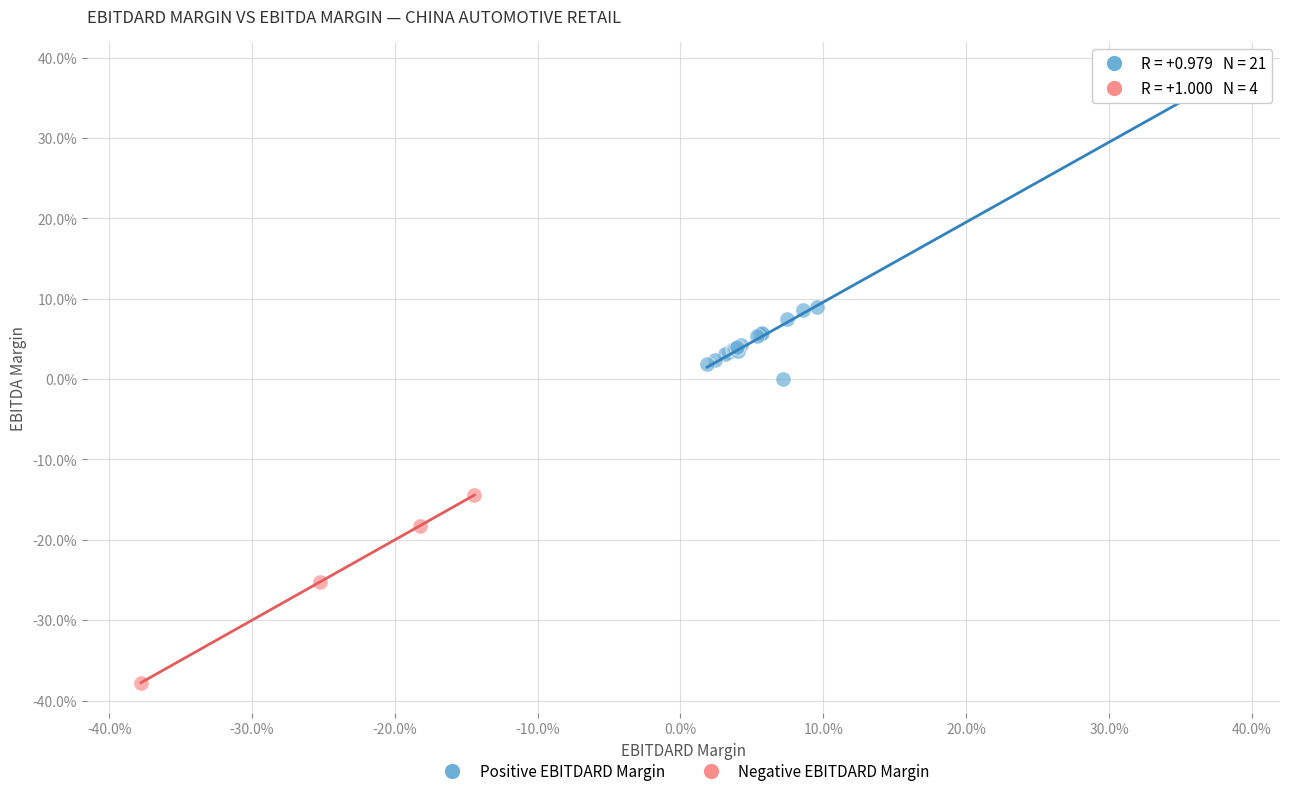

What are all the series names shown in the legend?

Positive EBITDARD Margin, Negative EBITDARD Margin